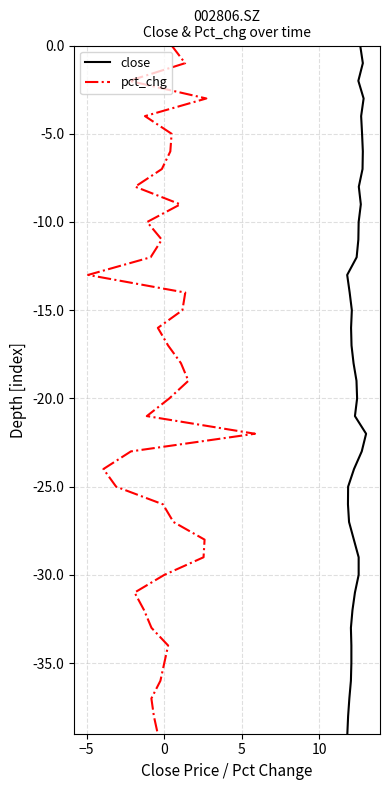

Does the chart display data point markers on the line(s)?

No